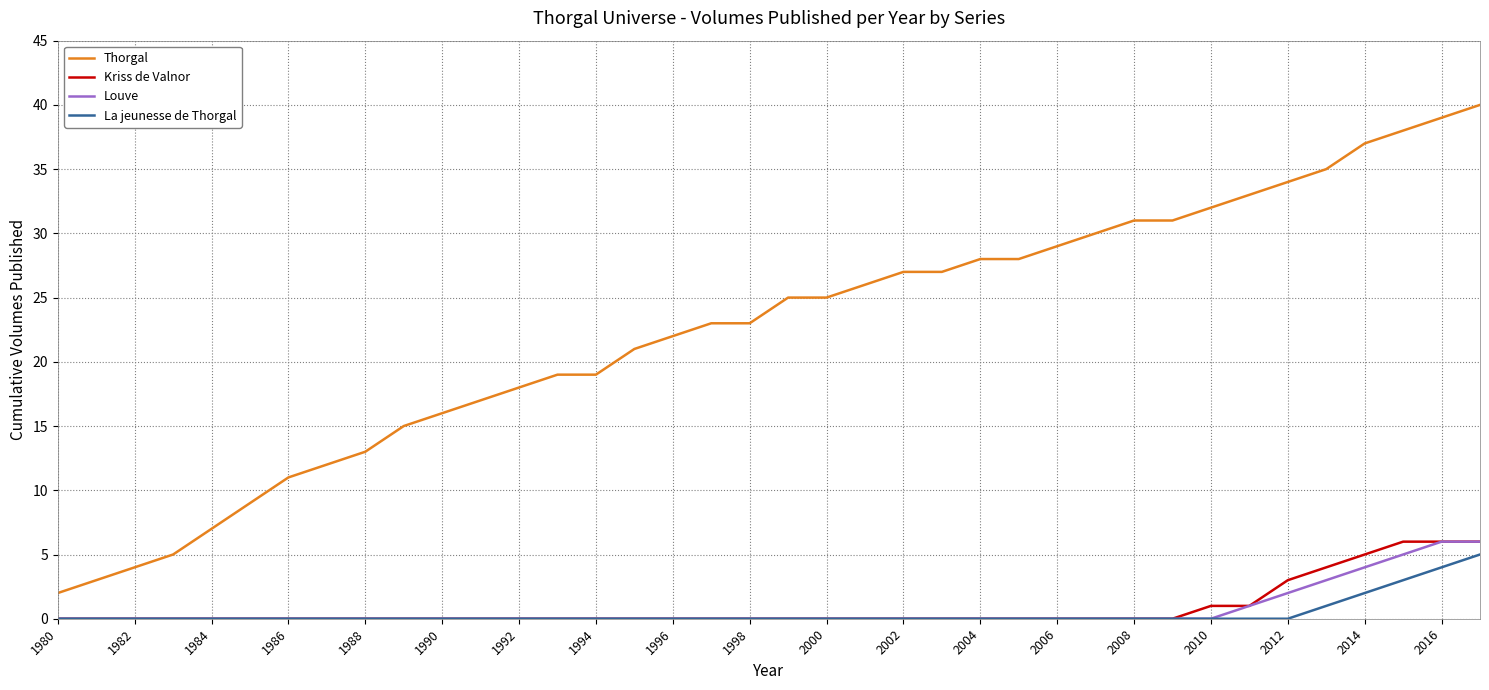

Which series has the largest range (max minus min)?

Thorgal